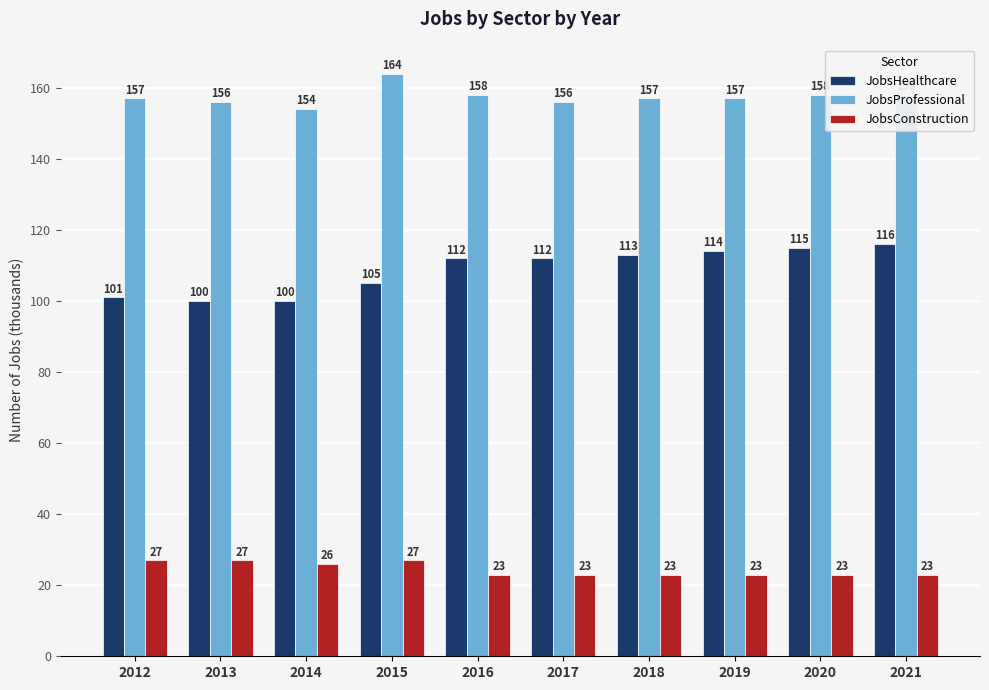

How many values in the JobsHealthcare series are below 112?

4